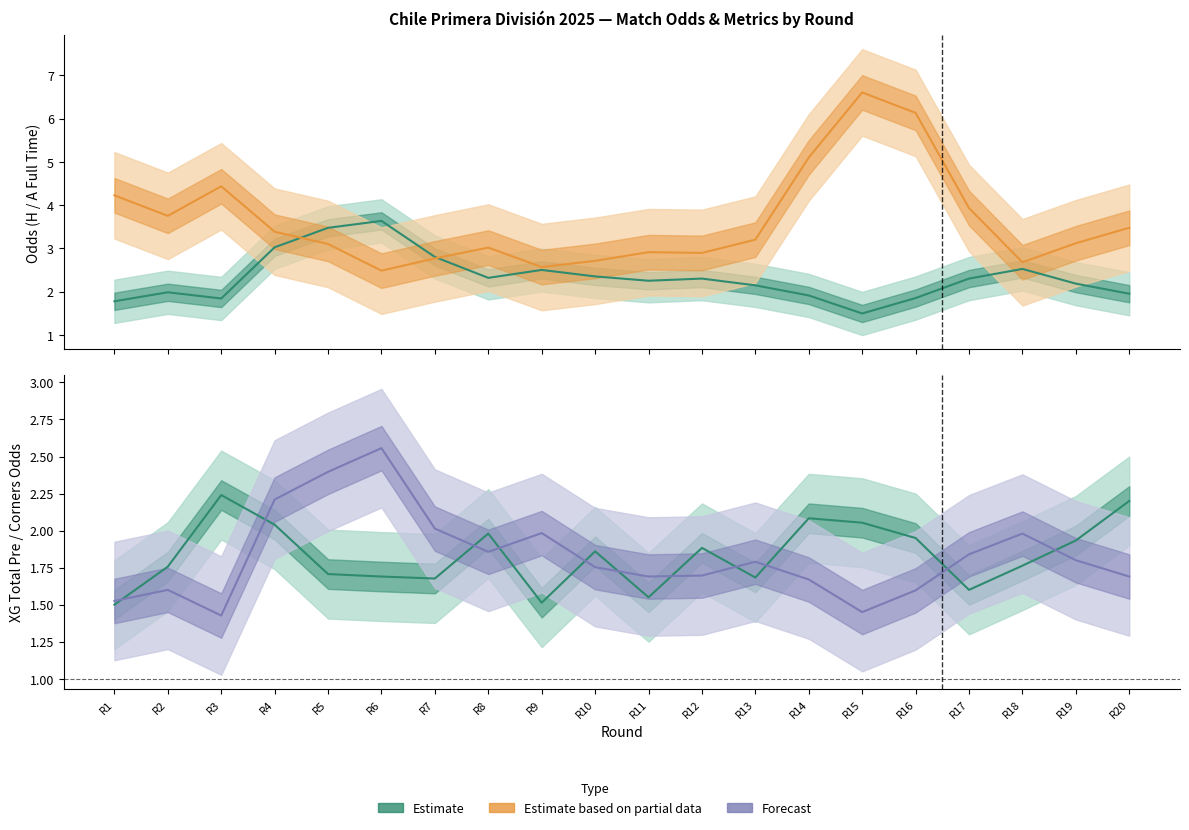

How many interior local peaks does the Odd_H_FT (Estimate) series have?

5